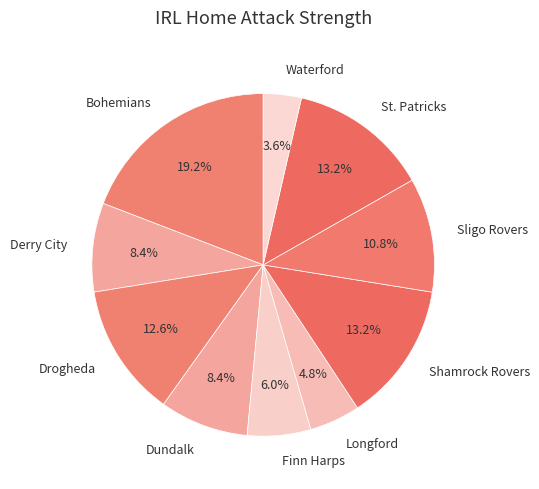

Approximately how many times larger is the value at Waterford compared to St. Patricks?

0.3